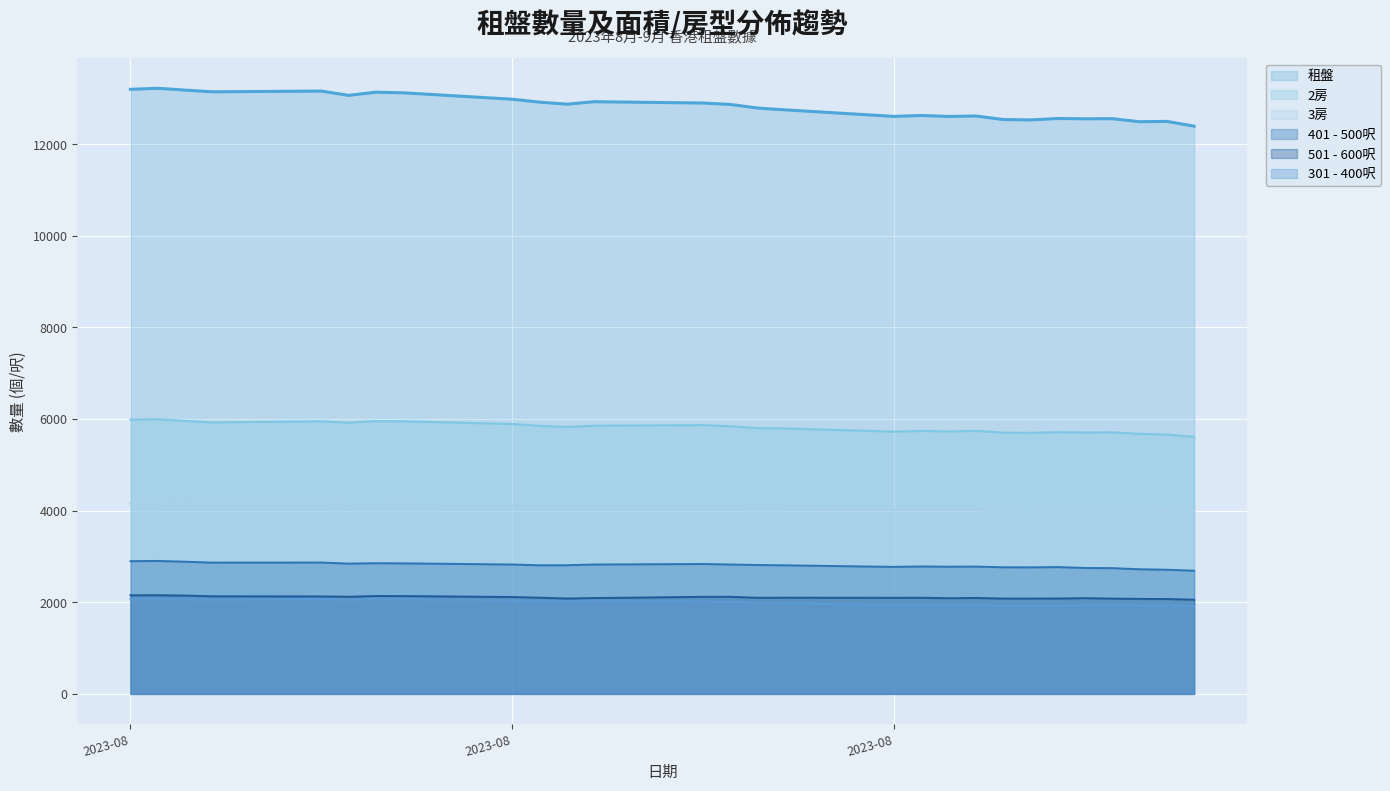

How many lines are shown in the chart?

6